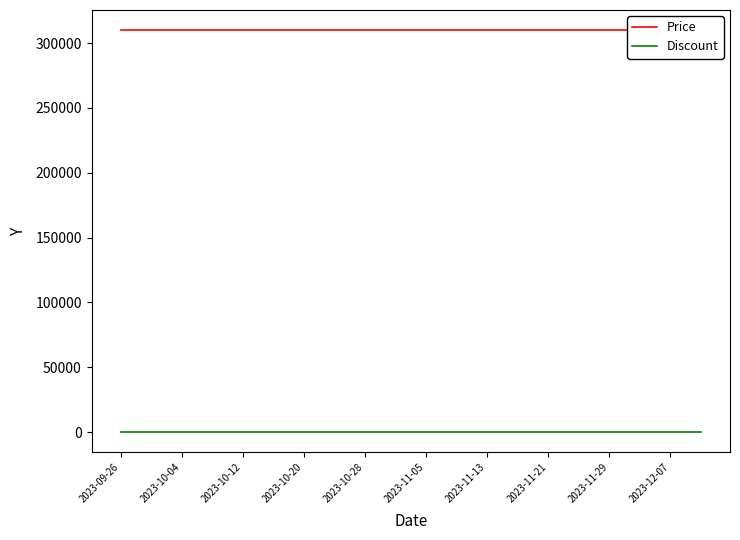

Which has a higher value, 2023-10-04 or 2023-10-28?

2023-10-04